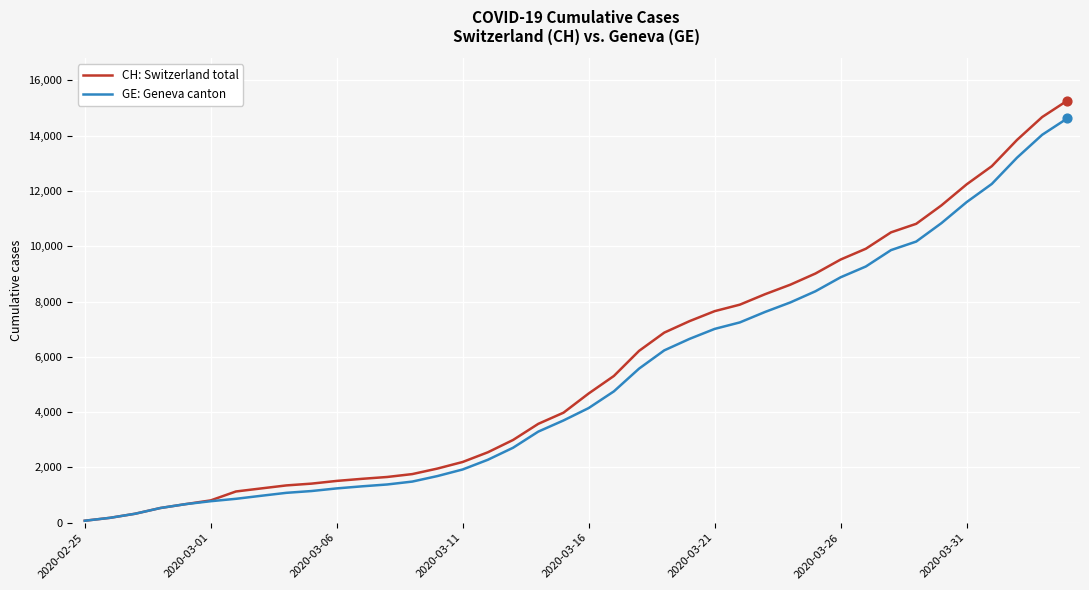

At how many categories does at least one series exceed 8771?

11